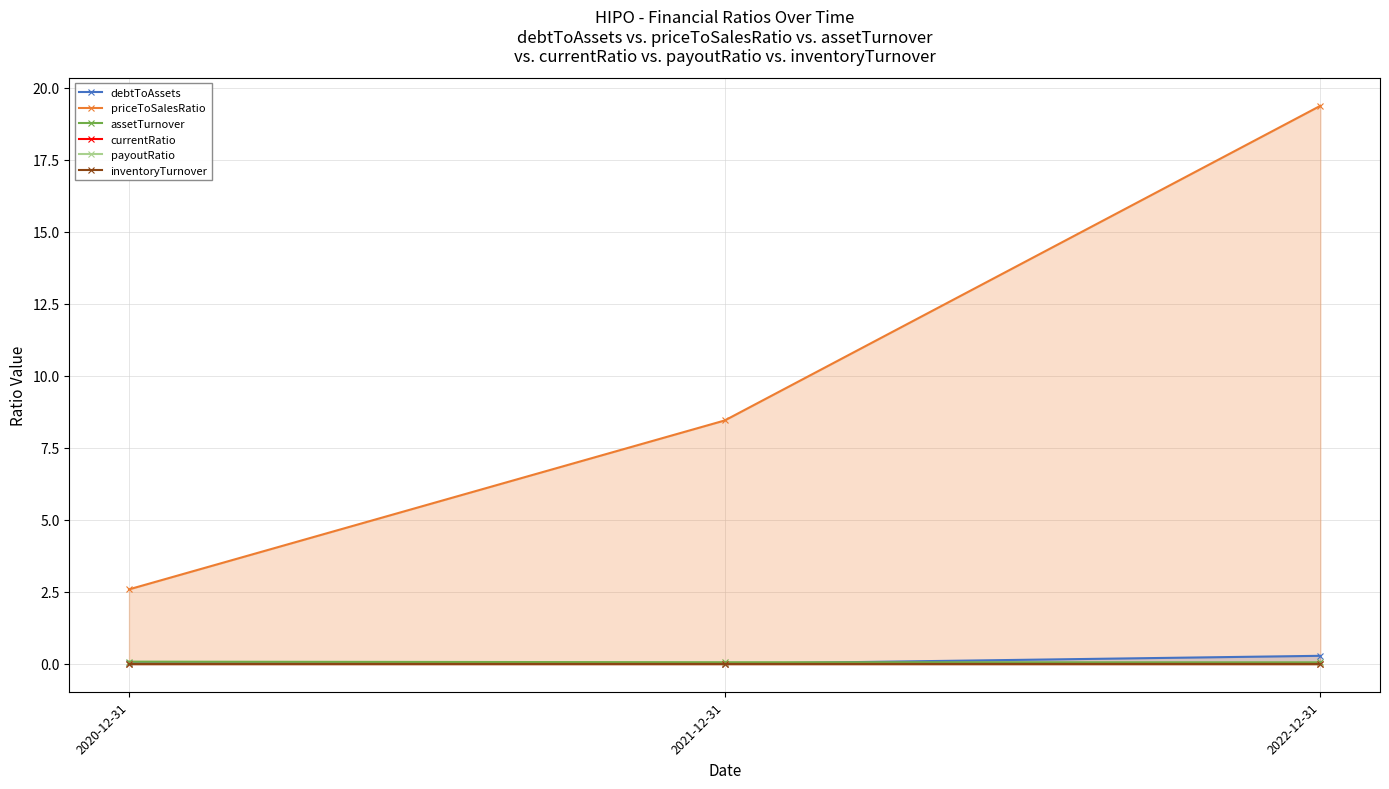

True or false: assetTurnover has a value of 0.1 at 2022-12-31.

True